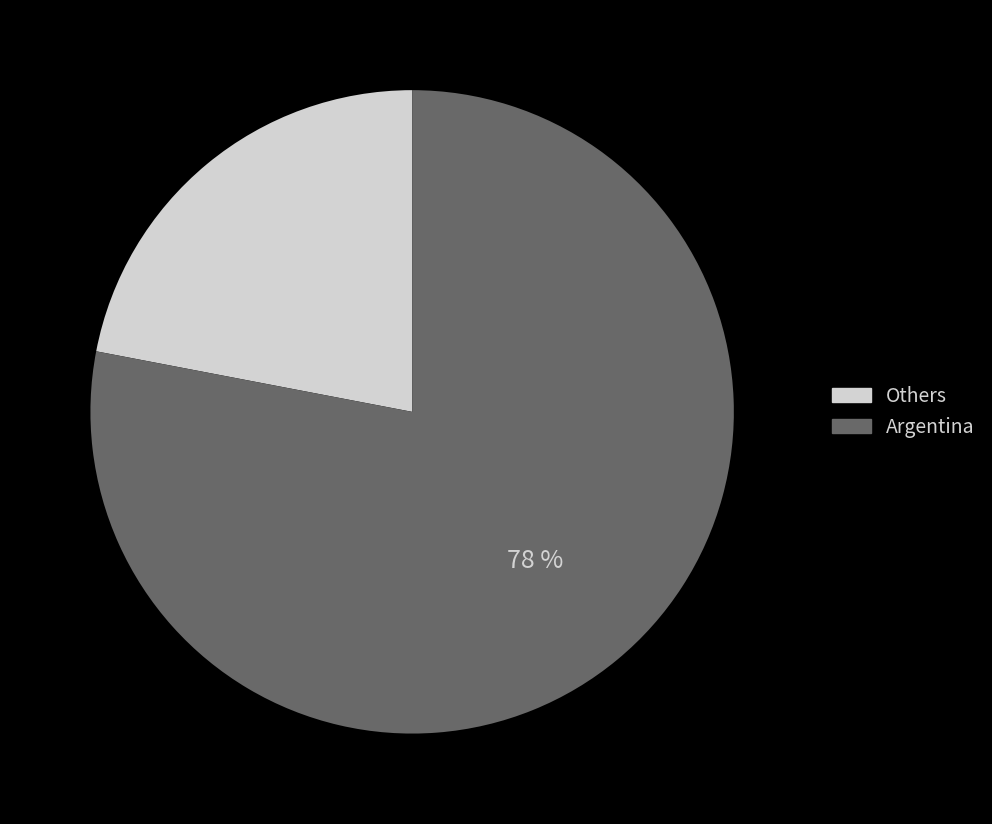

To the nearest percent, what is the difference between the largest and smallest slice percentages?

56%